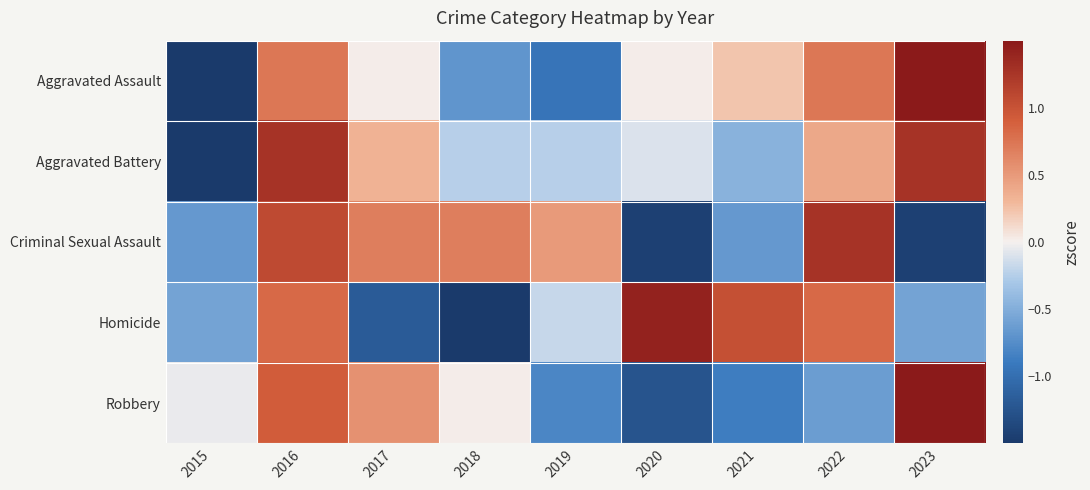

At how many categories does at least one series exceed 0?

8